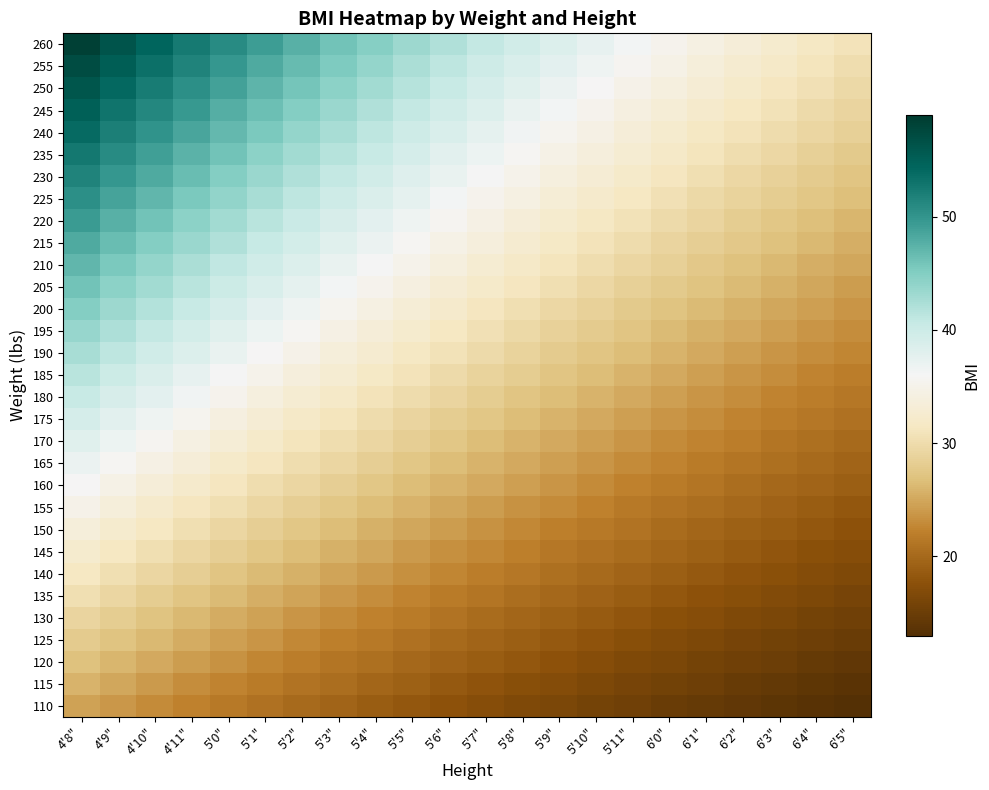

At which category is the sum across all series the highest?

4'8"